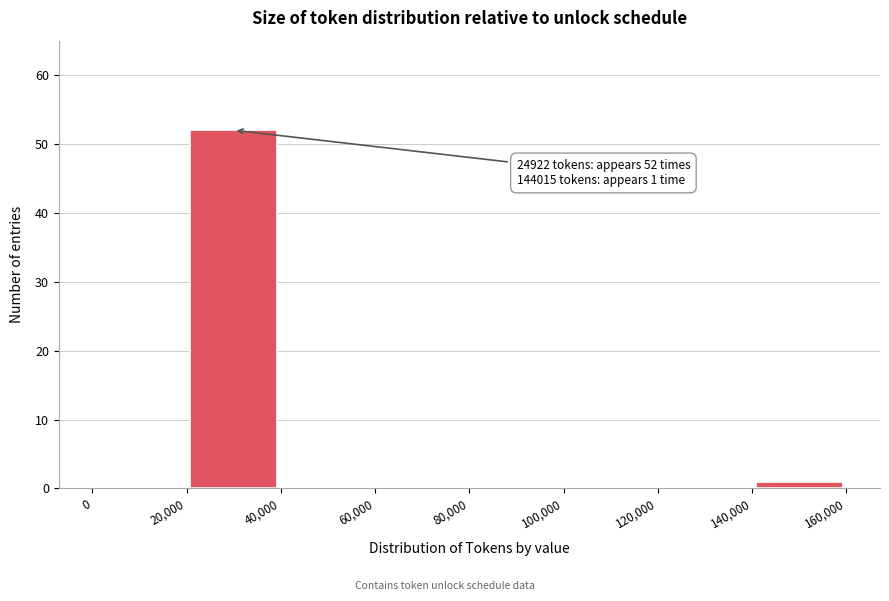

Which range on the x-axis has the tallest bar?

20,000 to 40,000